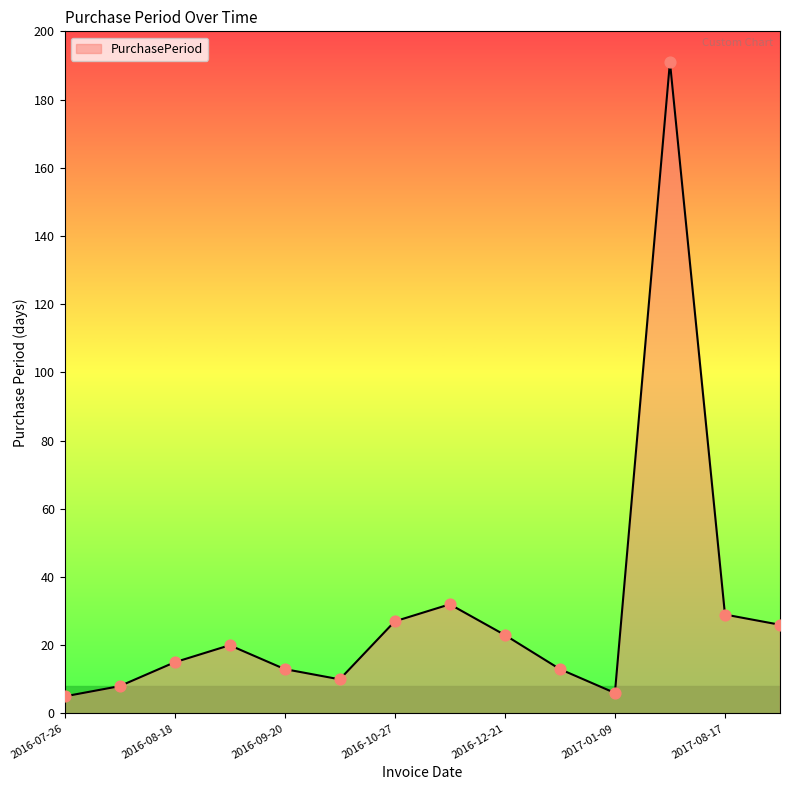

What is the maximum value shown in the chart?

191